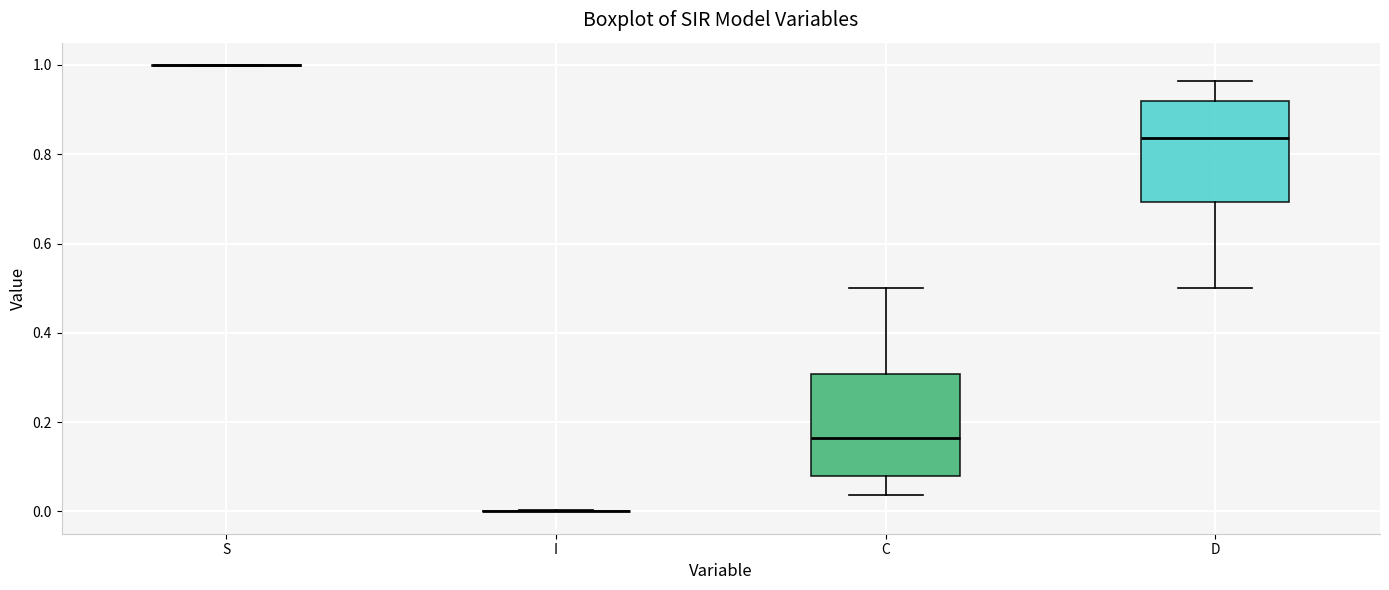

Reading left to right, transcribe this box plot: for each box, give where its median line is, the range the box spans, and where its two whiskers end, as read against the y-axis. The values are not printed on the chart, so give them approximately, as read against the axis.

S: box collapsed to a line at 1.00, whiskers 1.00 to 1.00
I: box collapsed to a line at 0.00, whiskers 0.00 to 0.00
C: median 0.16, box 0.08 to 0.30, whiskers 0.04 to 0.50
D: median 0.84, box 0.70 to 0.92, whiskers 0.50 to 0.96